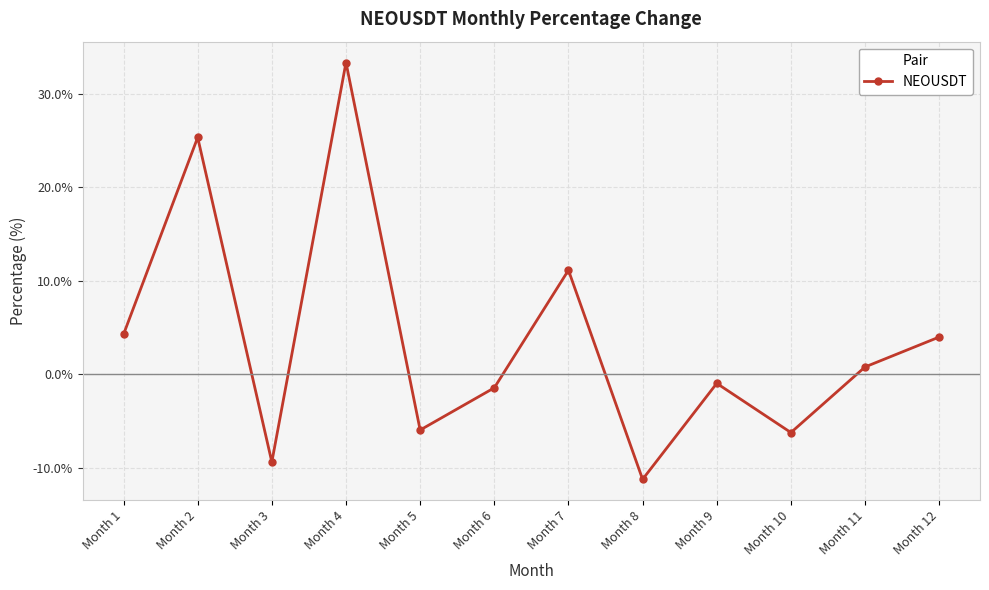

At which category does the data reach its first local valley?

Month 3